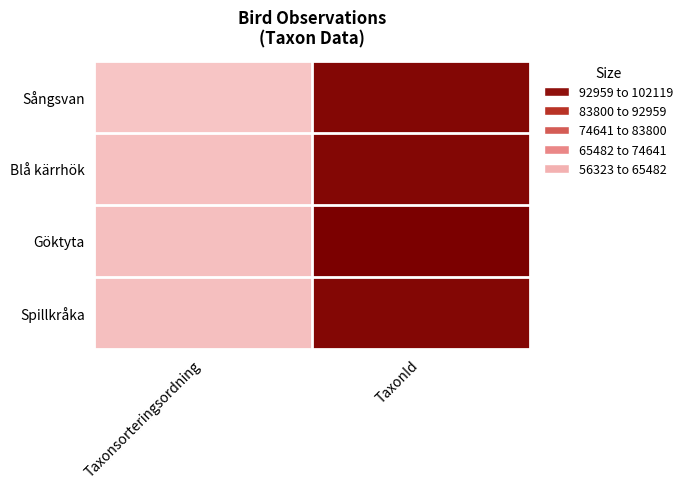

How many series are shown in this chart?

4